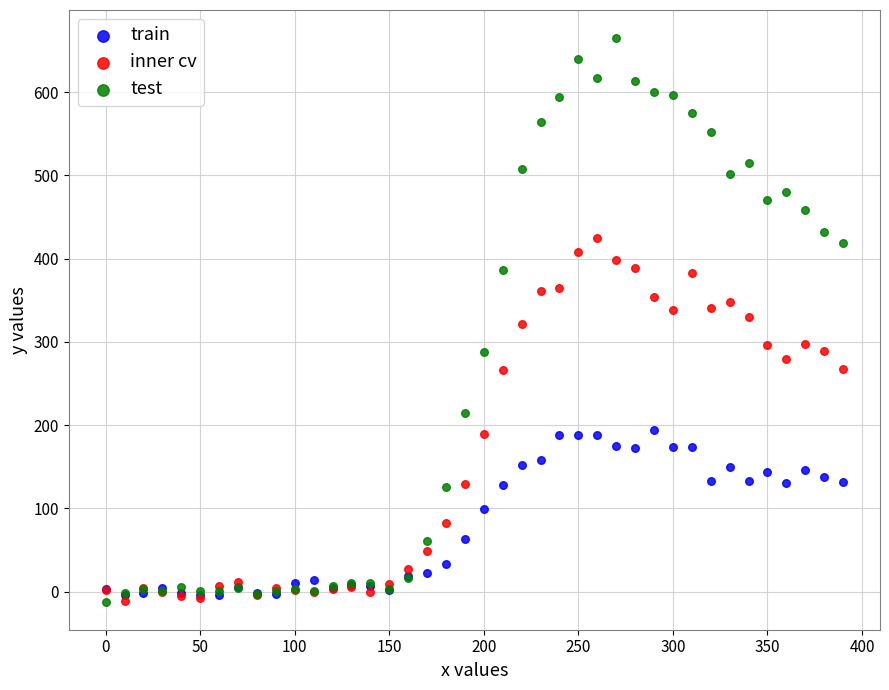

Which series has the widest spread of Y values?

test